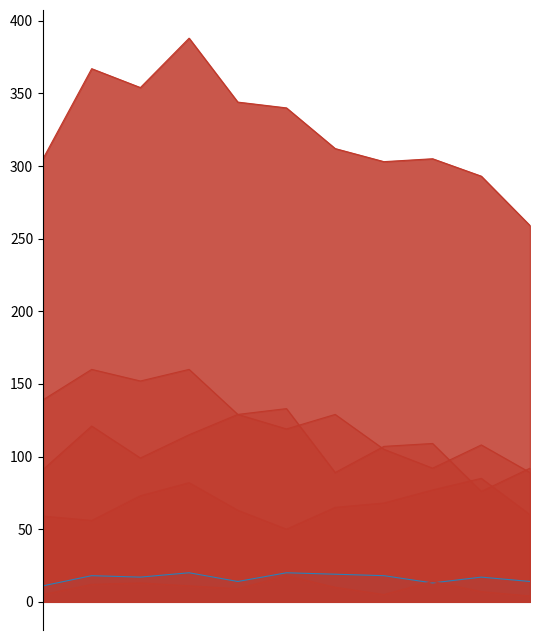

At how many categories does at least one series exceed 303?

8